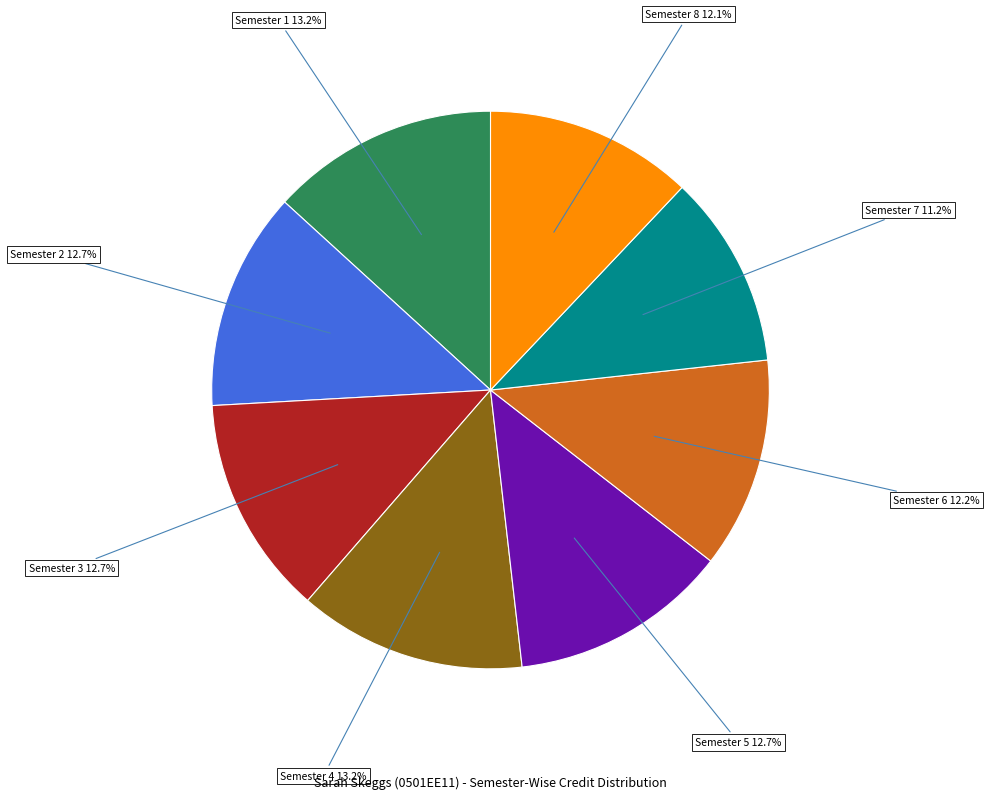

Is there any slice that represents more than half of the pie?

No